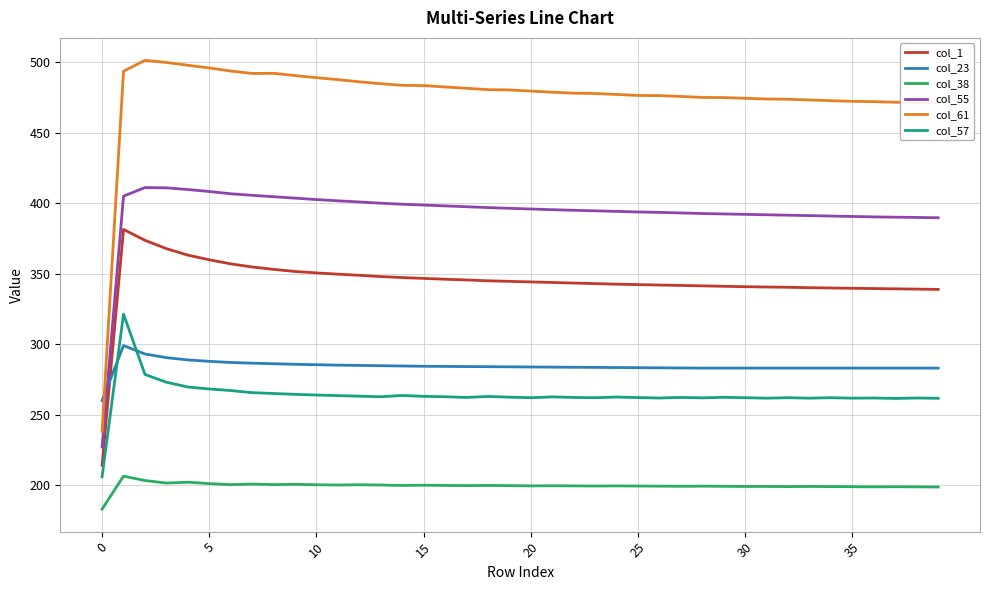

Which series has the largest total across all categories?

col_61